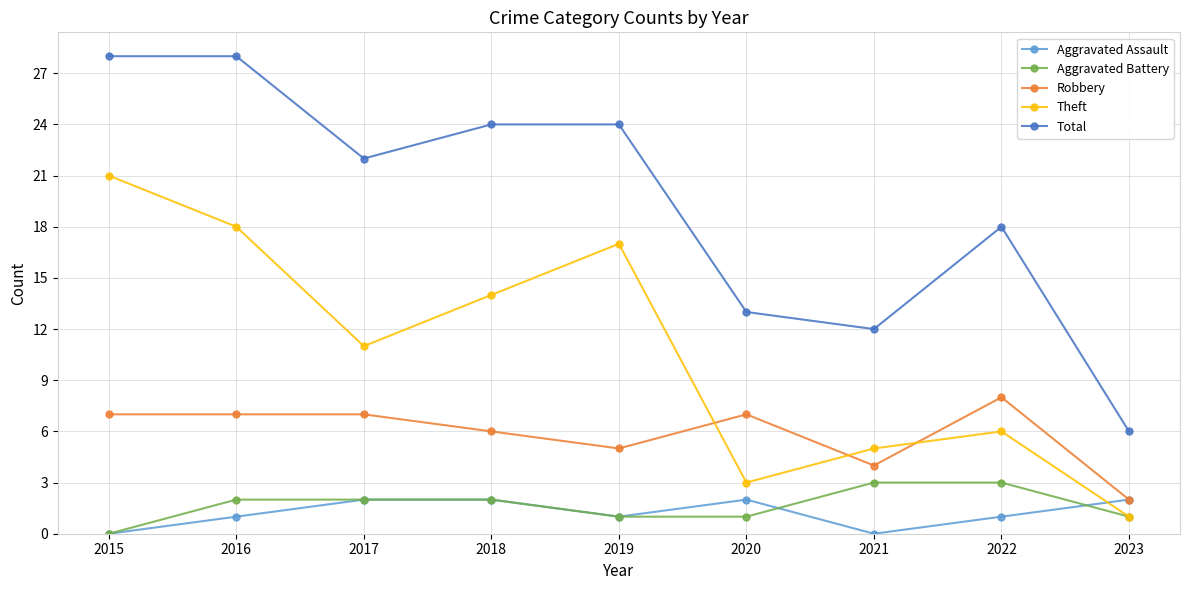

What is the sum of the Theft values at 2021 and 2016?

23